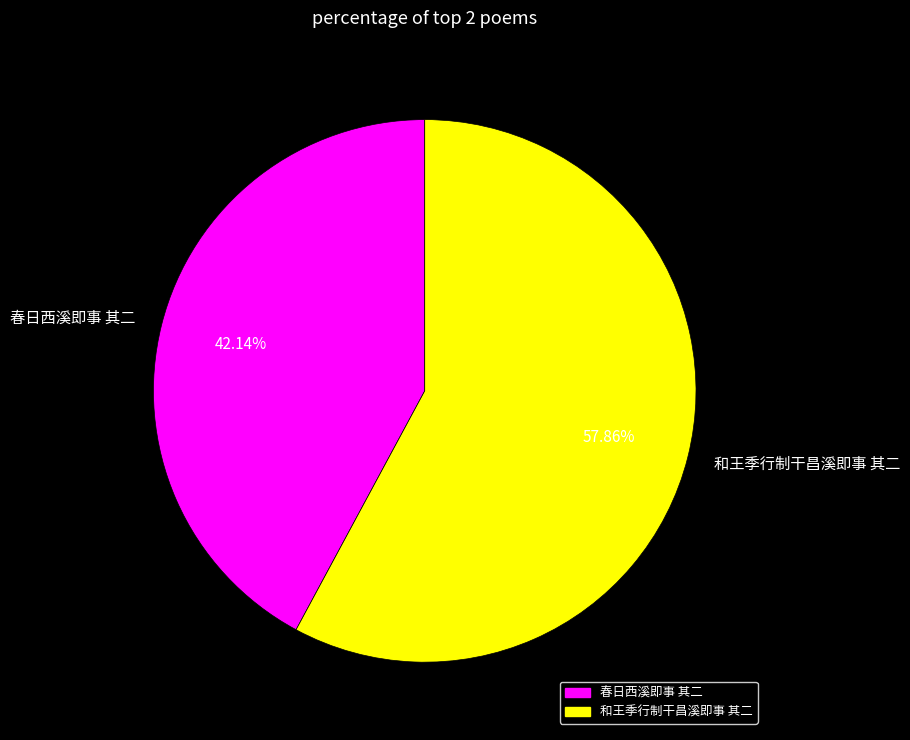

What percentage is NOT represented by 和王季行制干昌溪即事 其二?

42.1%